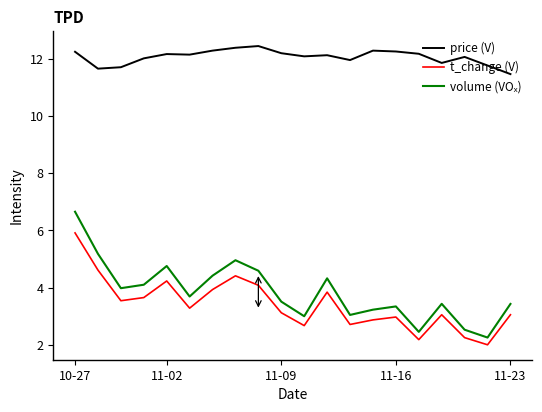

Which series has the largest total across all categories?

price (V)